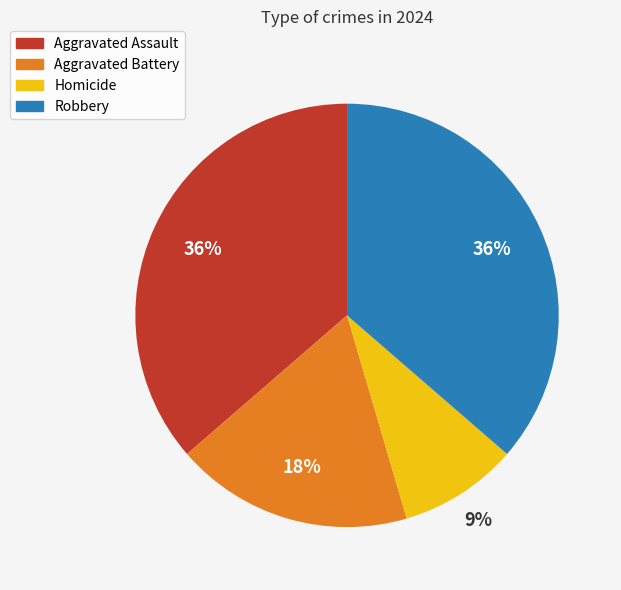

Is the sum of Aggravated Battery and Robbery greater than half?

Yes